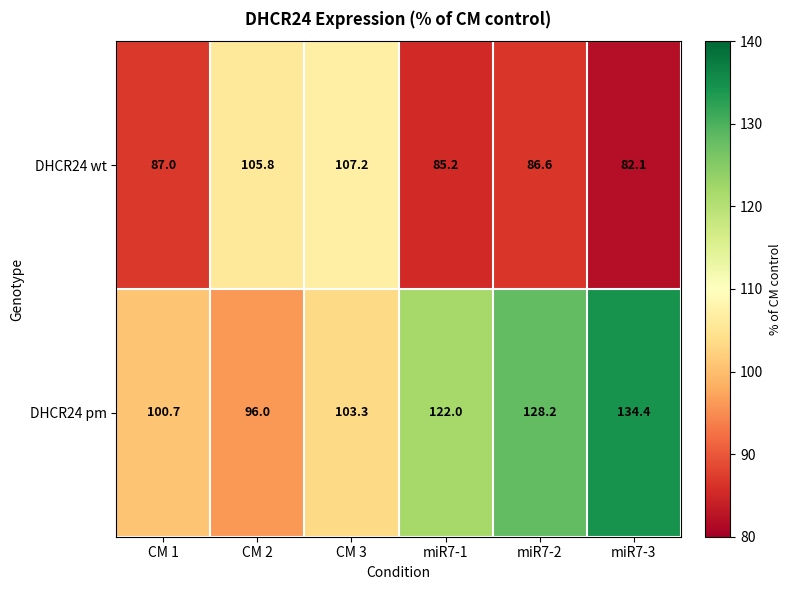

What value does the DHCR24 wt series have at CM 2?

105.8